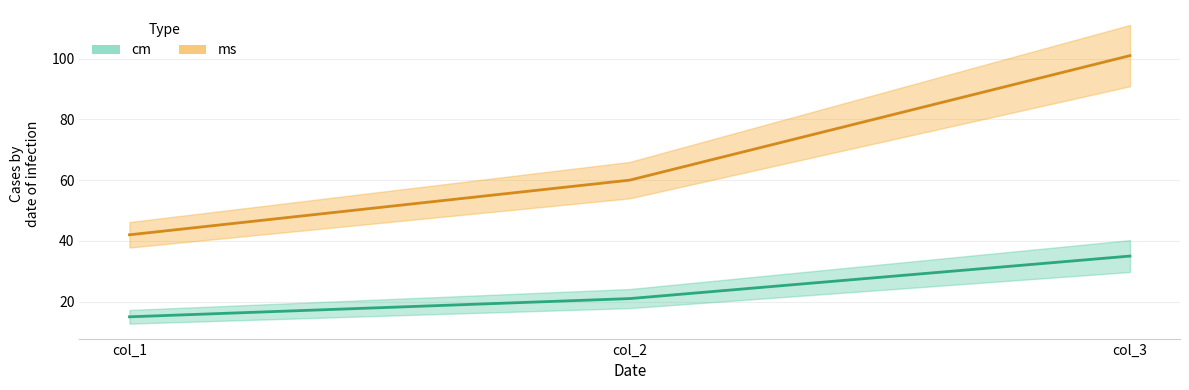

Which category has the highest value across all series?

col_3